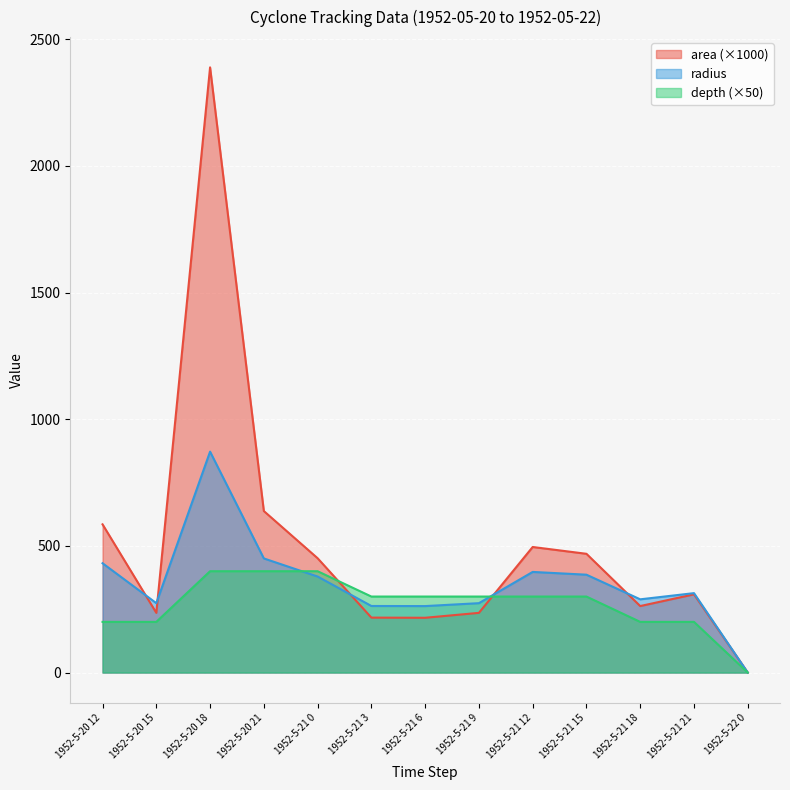

What is the label of the 4th point from the left?

1952-5-20 21